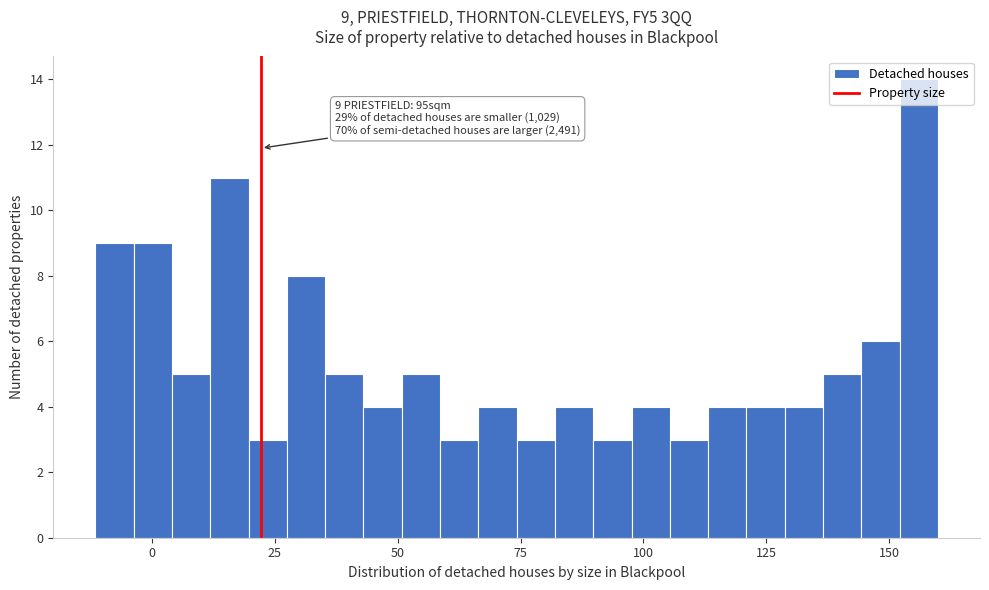

Read against the x-axis, roughly where is the centre of the tallest bar?

155